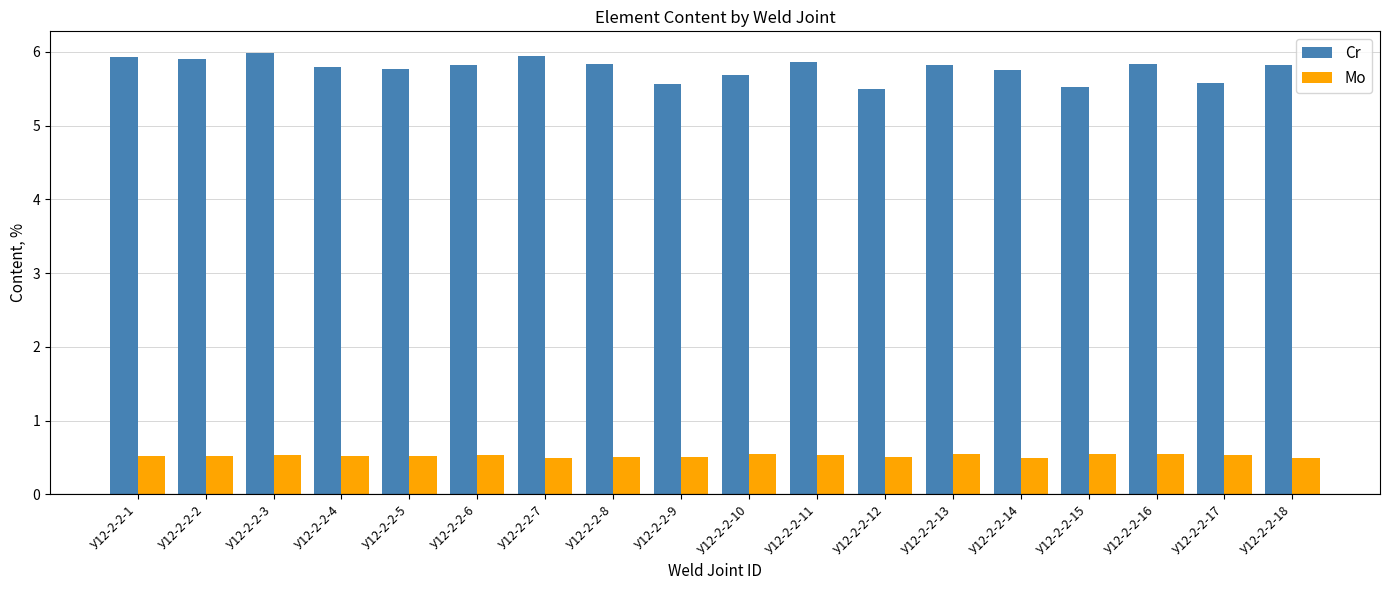

What is the value of the Cr bar at the 5th from the left?

5.8